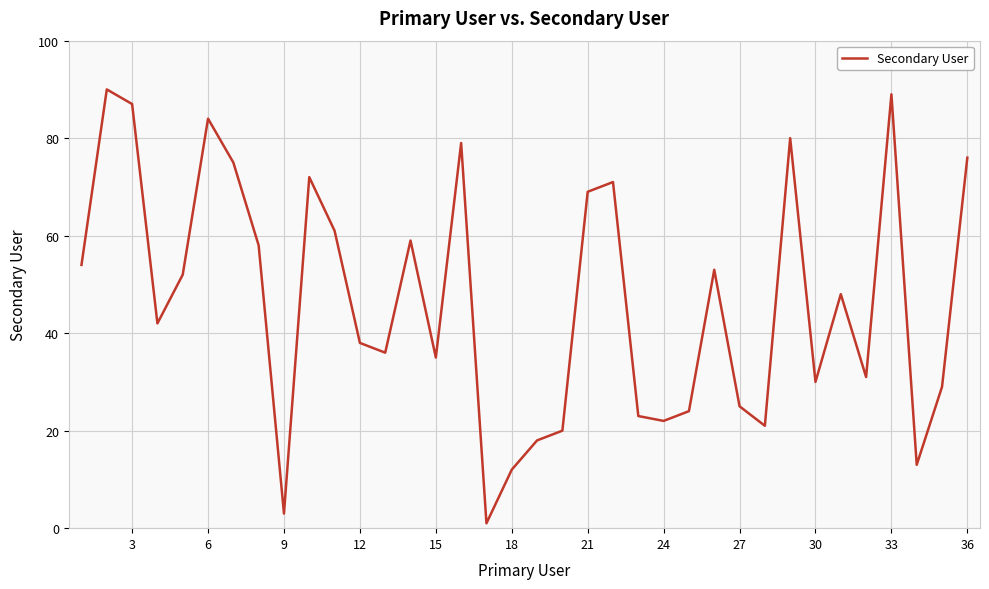

What is the difference between the second highest and minimum values?

88